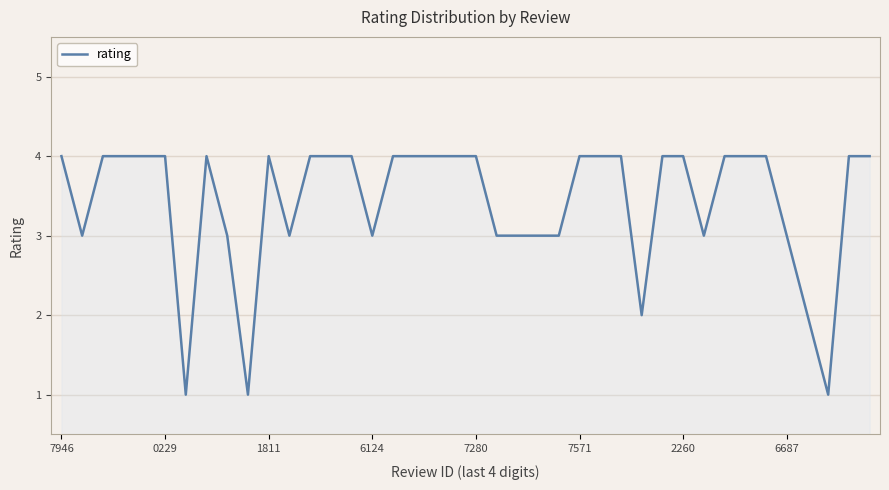

What is the smallest value displayed?

1